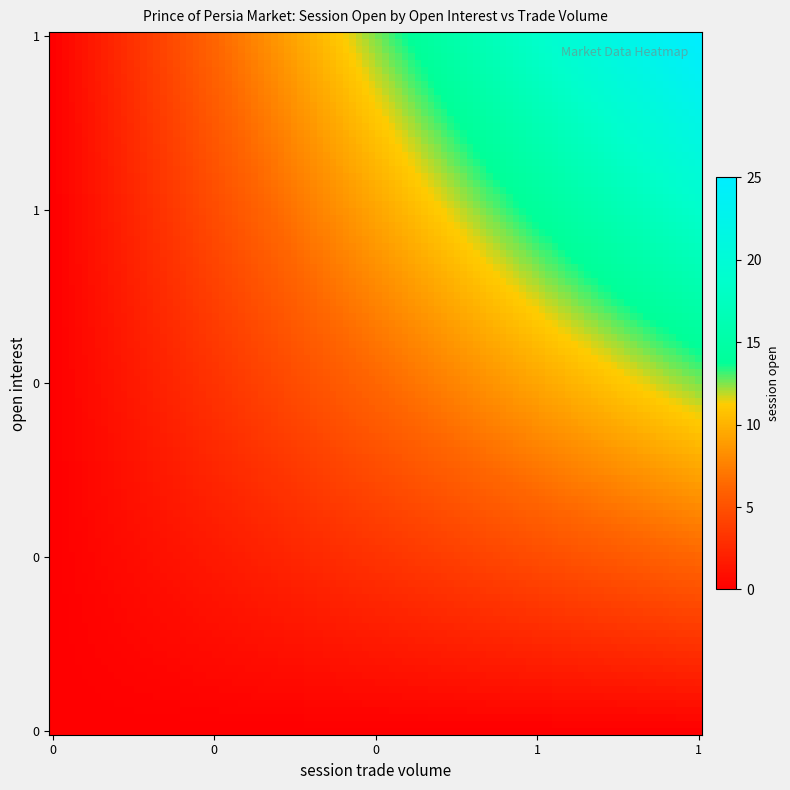

At how many categories does at least one series exceed 14?

1